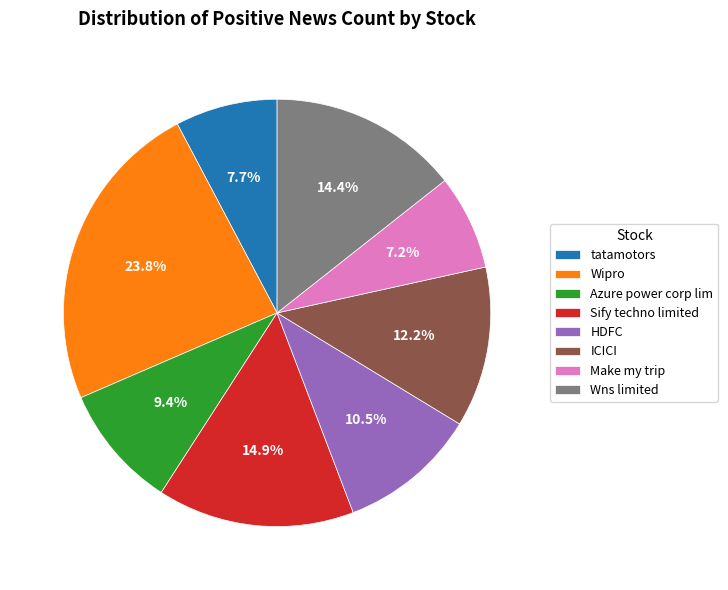

Rank the categories by value from lowest to highest.

Make my trip, tatamotors, Azure power corp lim, HDFC, ICICI, Wns limited, Sify techno limited, Wipro